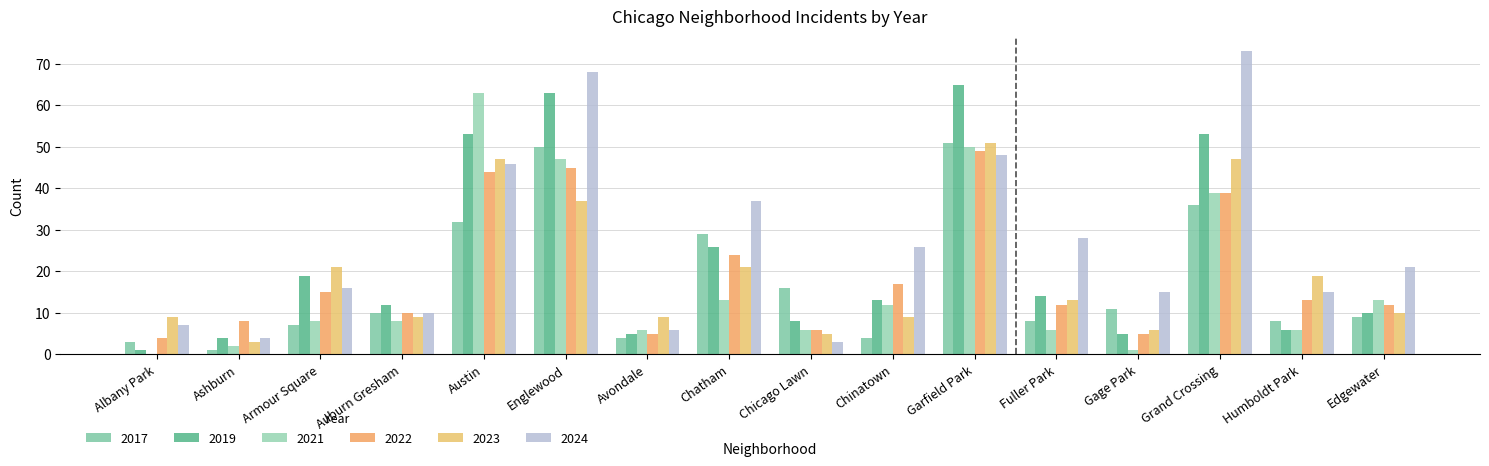

Does the chart contain stacked bars?

No